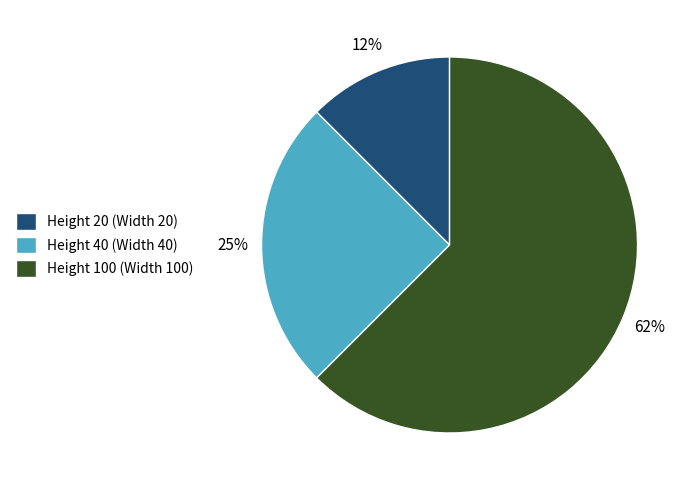

Is Height 40 (Width 40) the majority of the pie?

No